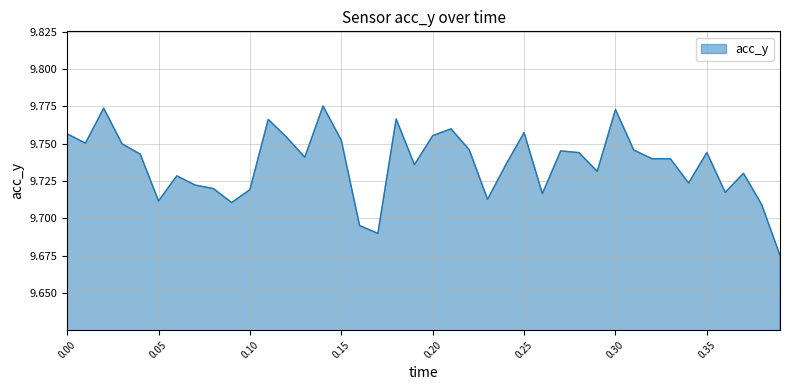

How many values are between 9 and 10?

40